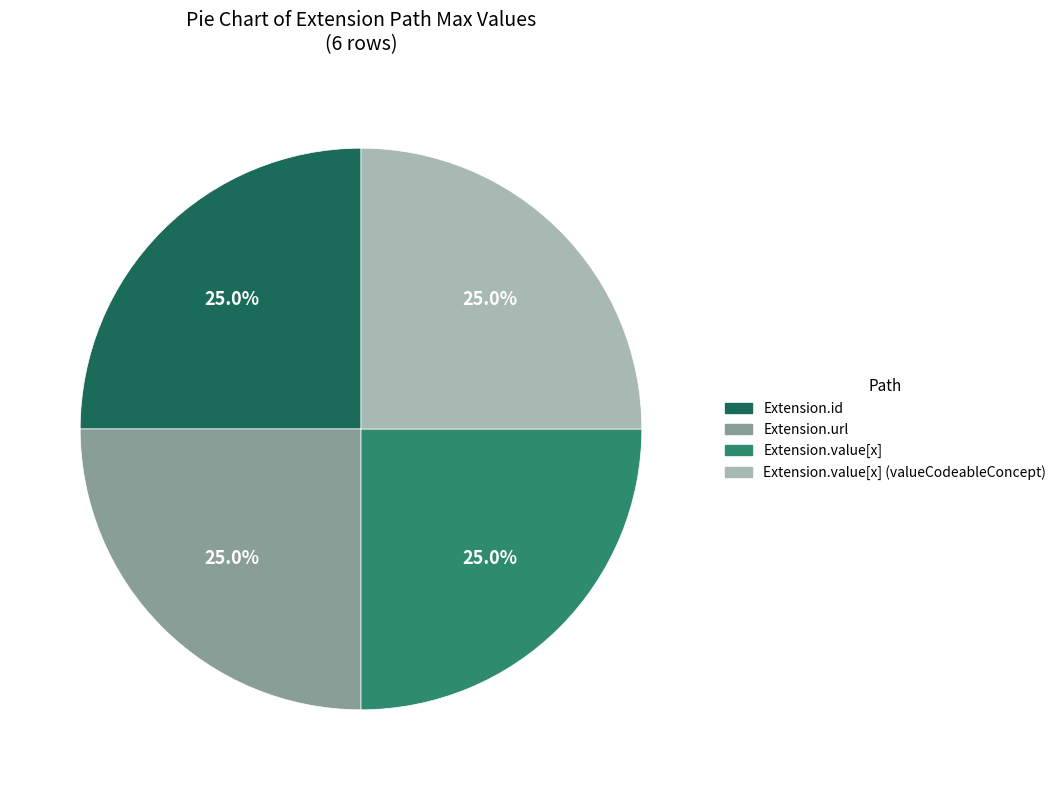

Is there any slice that represents more than half of the pie?

No